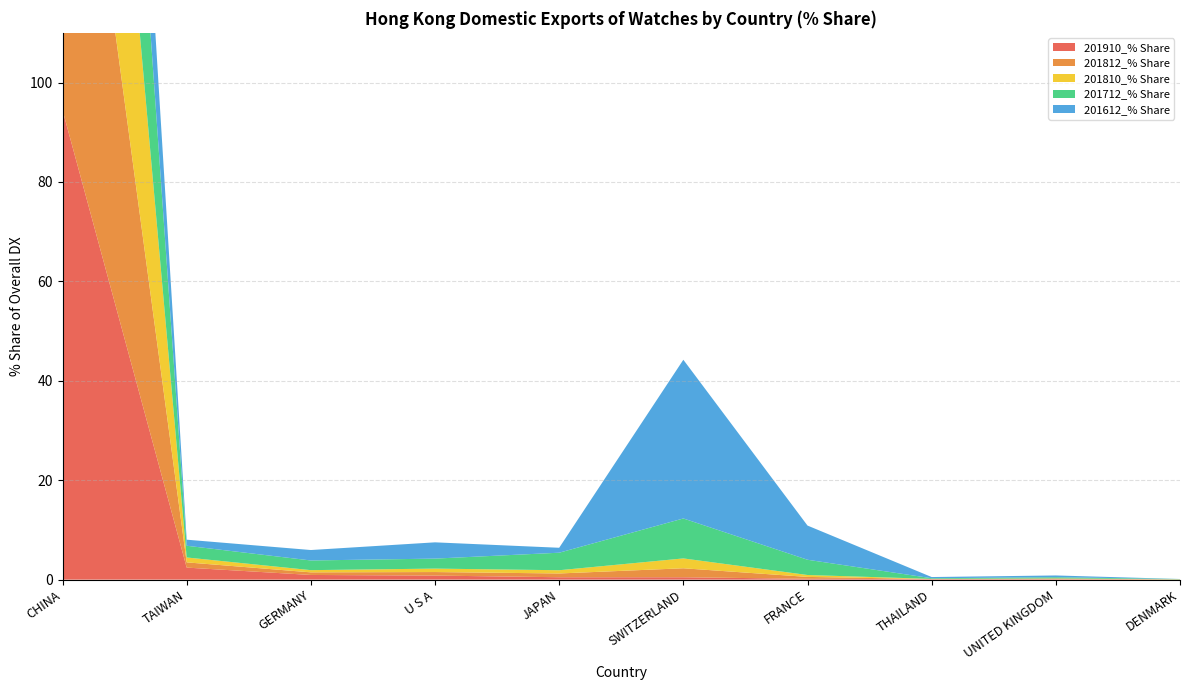

Reading left to right, what are all the values shown in this chart?

201910_% Share: 94.5	2.4	0.9	0.8	0.5	0.5	0.2	0.1	0.1	0.0
201812_% Share: 94.4	1.1	0.5	0.7	0.8	1.8	0.4	0.0	0.1	0.0
201810_% Share: 94.6	1.0	0.4	0.7	0.7	2.0	0.4	0.0	0.0	0.0
201712_% Share: 77.1	2.4	1.9	2.0	3.5	8.0	3.1	0.1	0.2	0.1
201612_% Share: 51.4	1.2	2.1	3.3	1.0	31.9	6.9	0.2	0.4	0.0